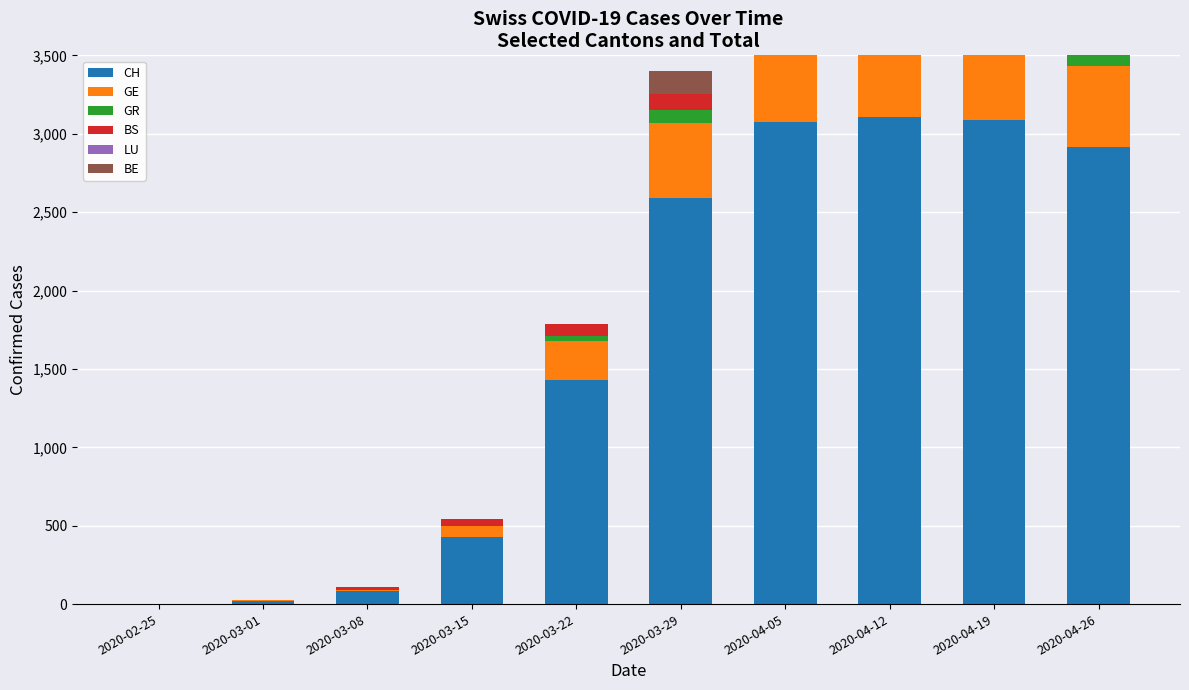

How many values in GR are above zero?

6